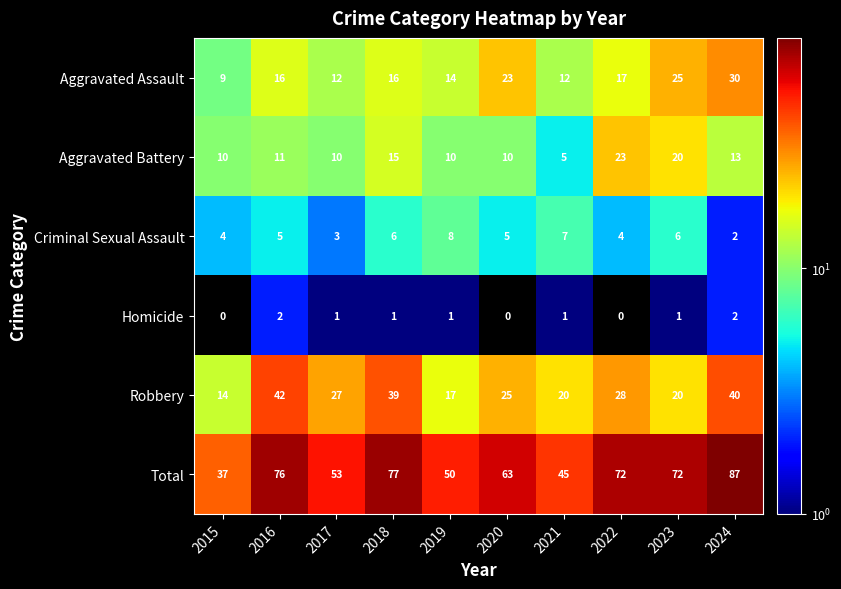

Which category has the highest value in the Aggravated Battery series?

2022